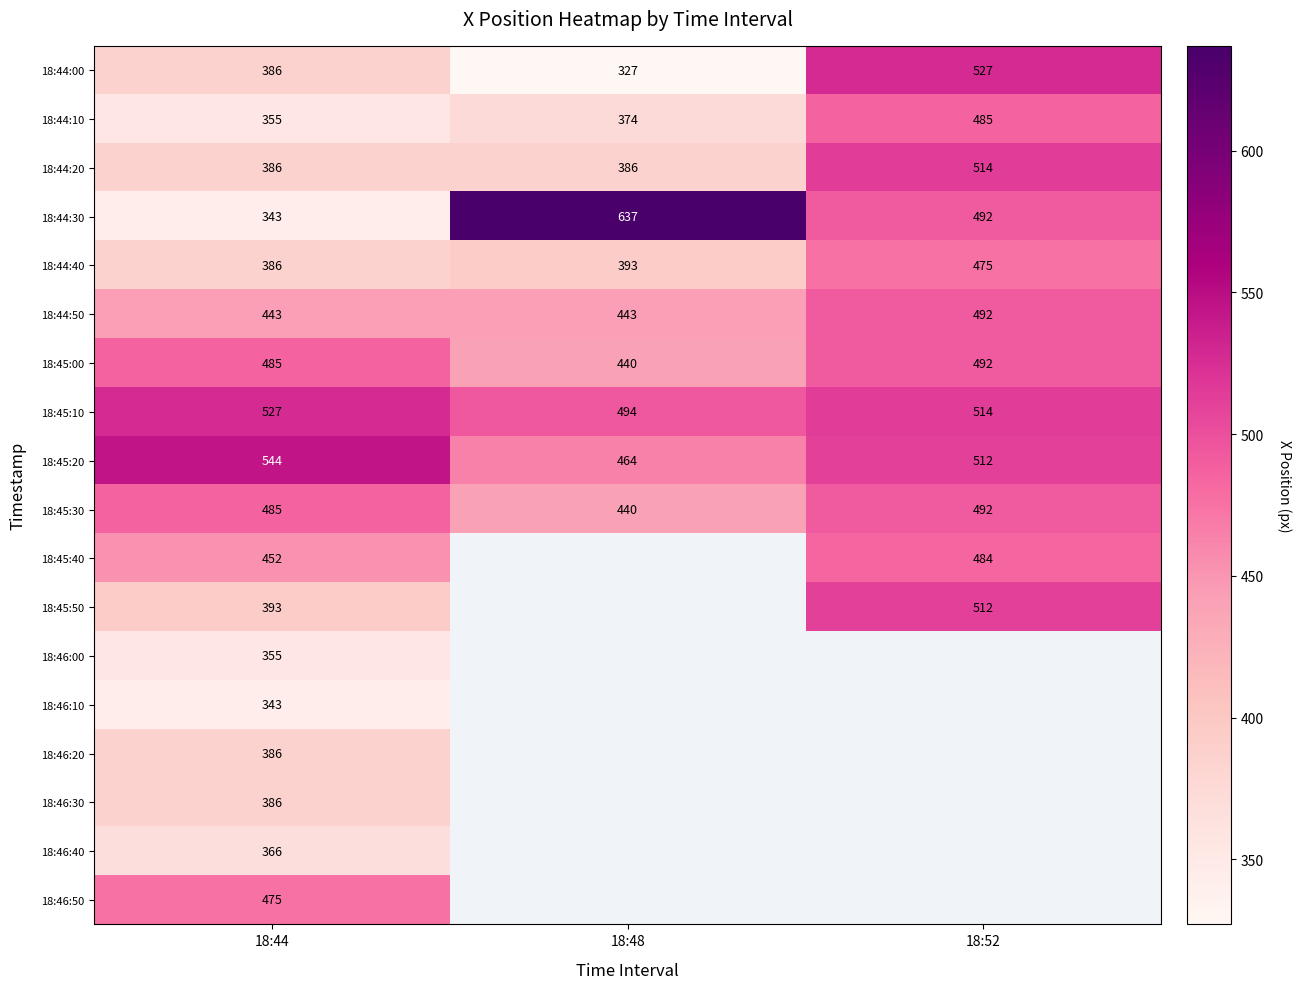

How many values in the 18:44:50 series exceed 443?

1